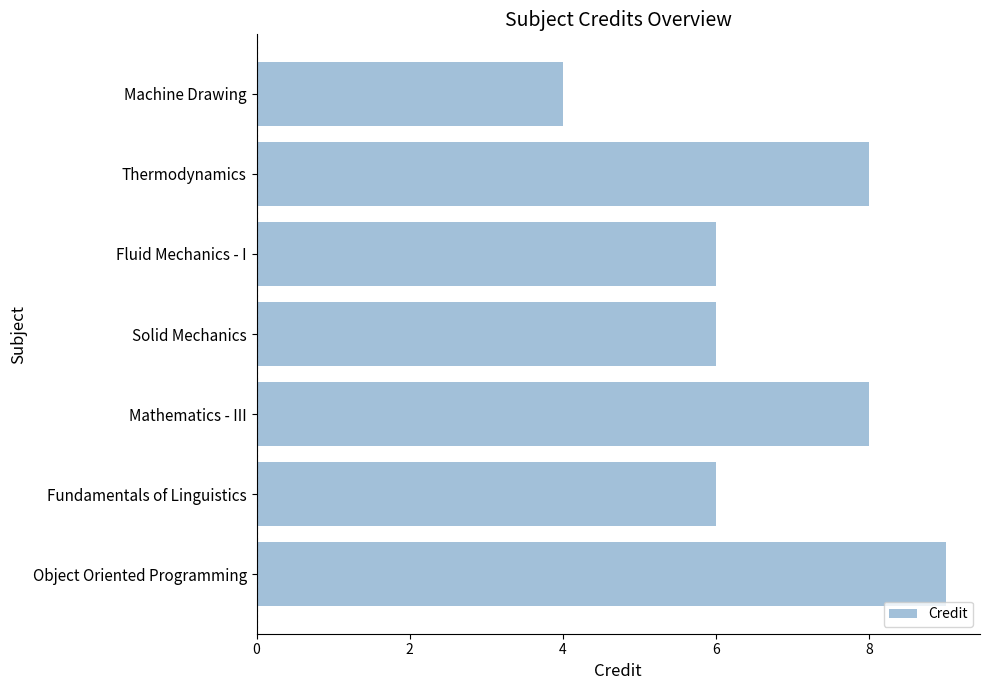

The value at Object Oriented Programming is 3. True or false?

False